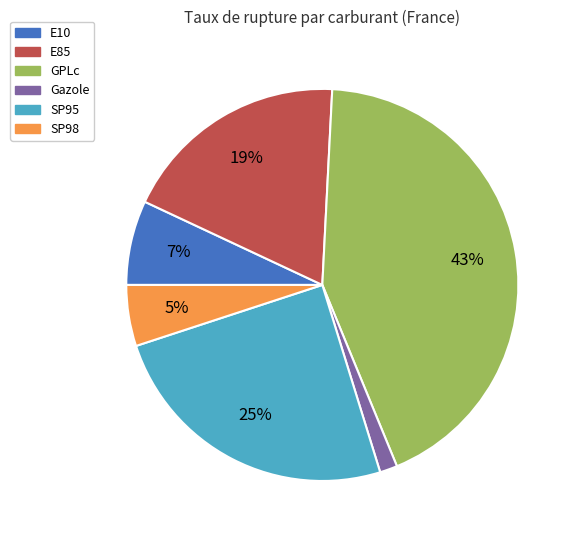

How many segments does this pie chart have?

6